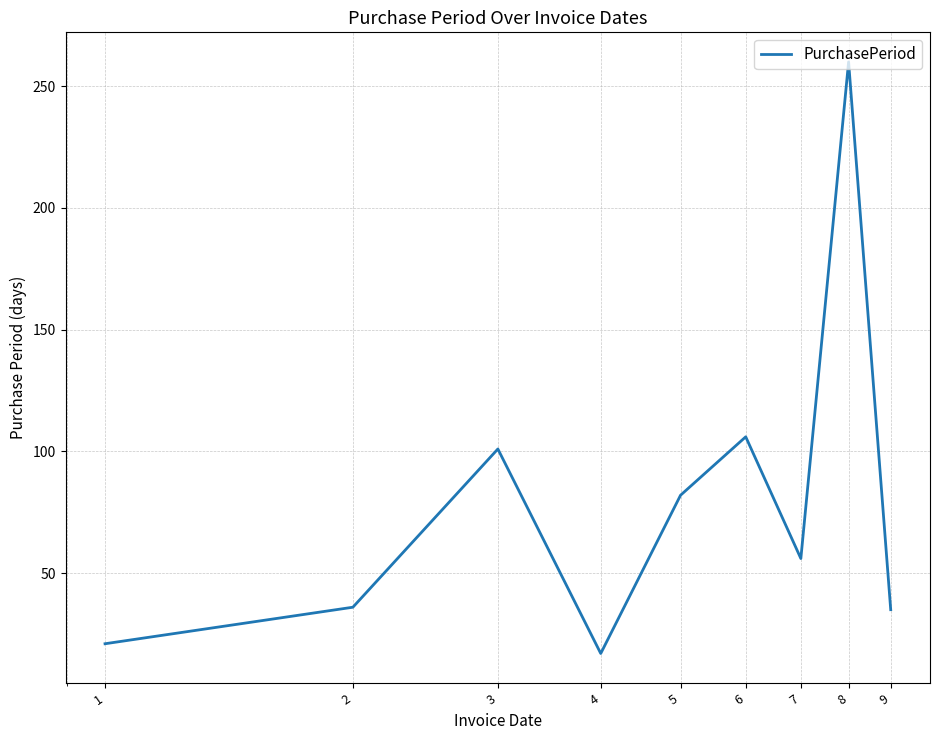

What is the maximum value shown in the chart?

260